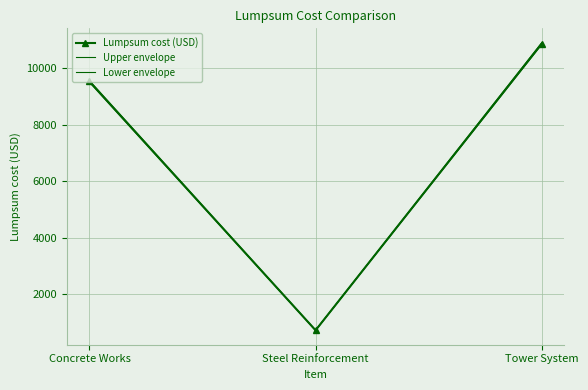

How many distinct data groups are displayed?

3